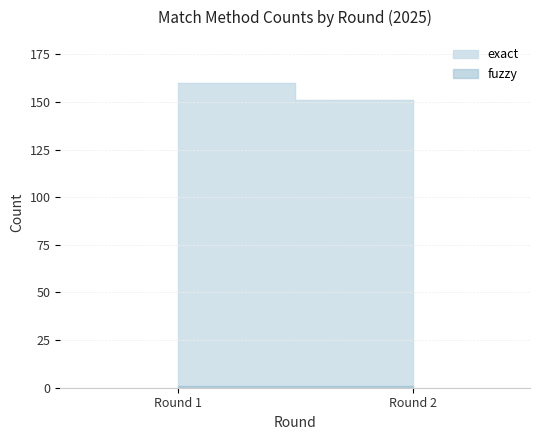

Reading left to right, transcribe all the data shown in this chart.

exact: 160	151
fuzzy: 1	1